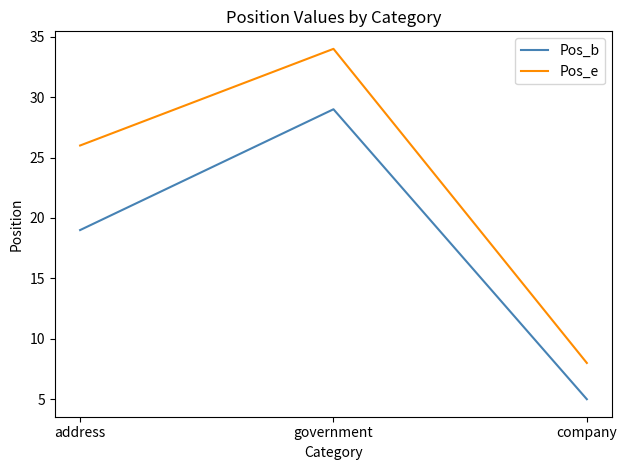

What are all the series names shown in the legend?

Pos_b, Pos_e